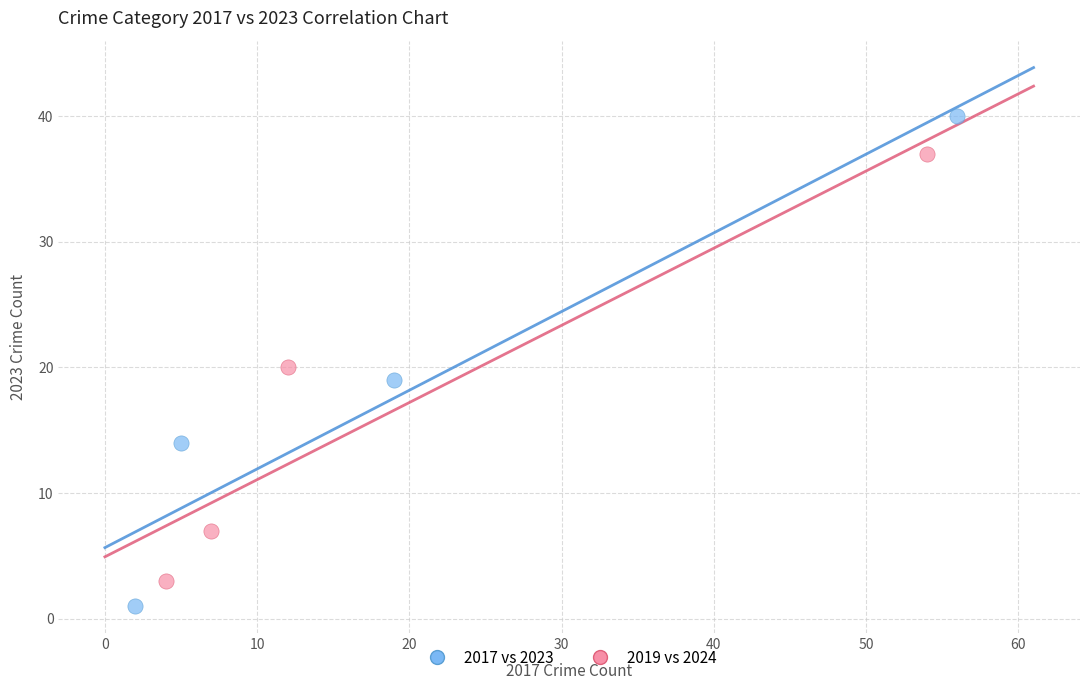

Which series reaches the minimum Y coordinate?

2017 vs 2023